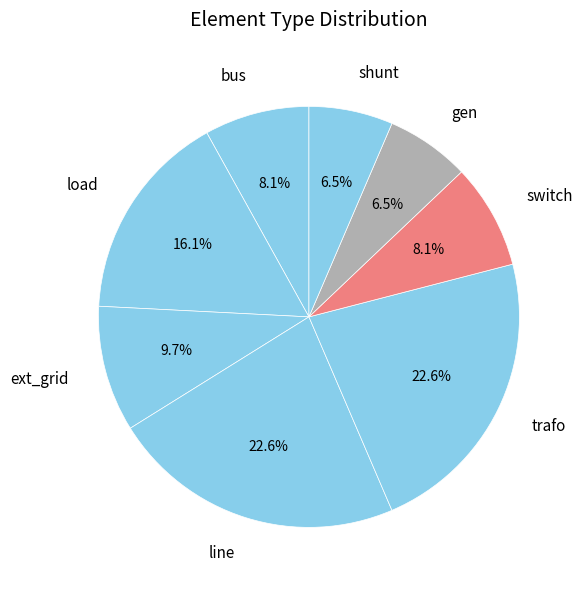

Which has a higher value, ext_grid or load?

load